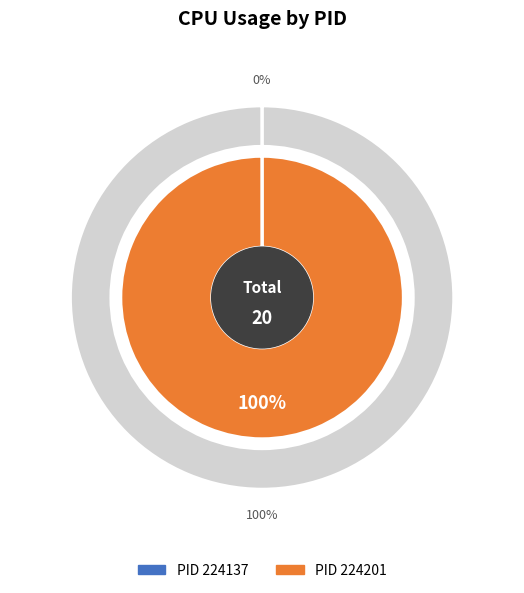

True or false: 224137 accounts for 0% of the total.

True